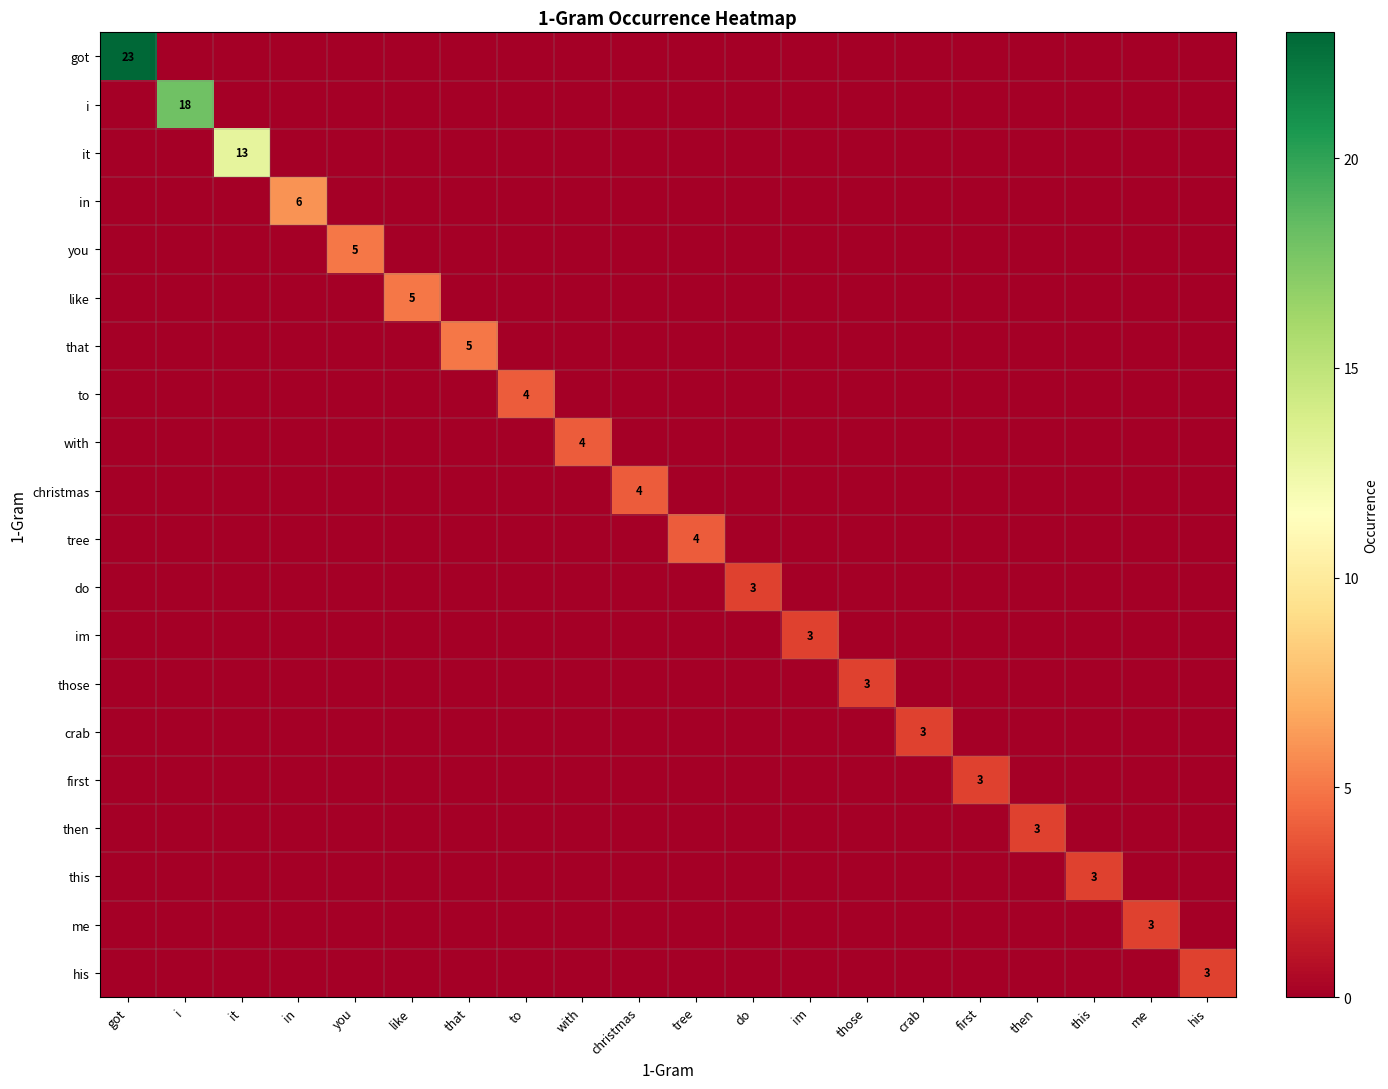

At you, list the series in order from largest to smallest.

you, got, i, it, in, like, that, to, with, christmas, tree, do, im, those, crab, first, then, this, me, his